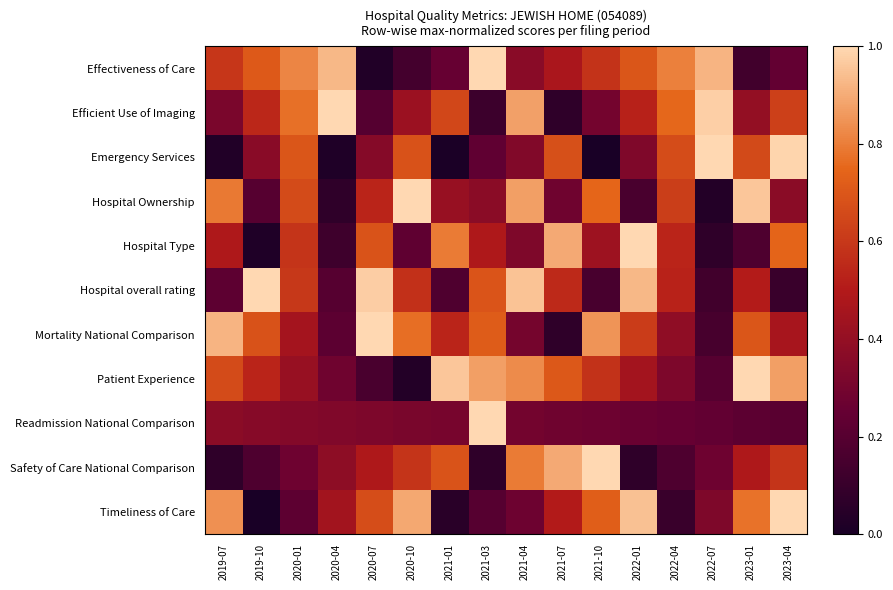

Which category has the highest value across all series?

2021-03